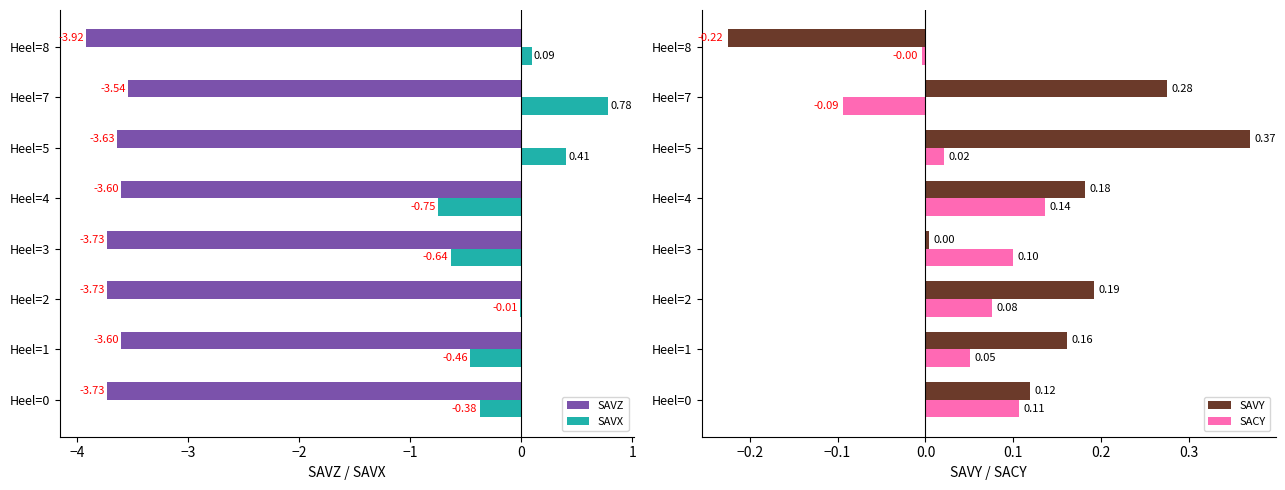

How many negative values does the SAVX series have?

5